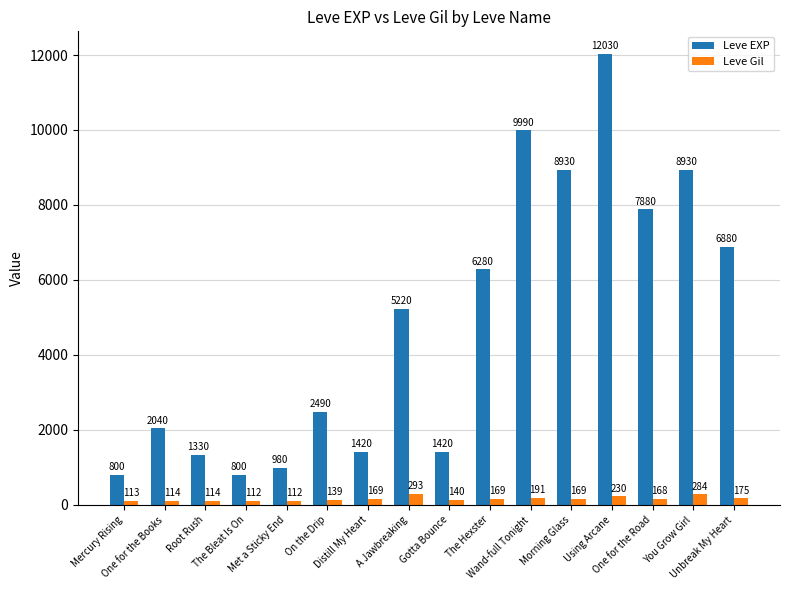

Reading right to left, transcribe all the data shown in this chart.

Leve EXP: Unbreak My Heart=6880	You Grow Girl=8930	One for the Road=7880	Using Arcane=12030	Morning Glass=8930	Wand-full Tonight=9990	The Hexster=6280	Gotta Bounce=1420	A Jawbreaking=5220	Distill My Heart=1420	On the Drip=2490	Met a Sticky End=980	The Bleat Is On=800	Root Rush=1330	One for the Books=2040	Mercury Rising=800
Leve Gil: Unbreak My Heart=175	You Grow Girl=284	One for the Road=168	Using Arcane=230	Morning Glass=169	Wand-full Tonight=191	The Hexster=169	Gotta Bounce=140	A Jawbreaking=293	Distill My Heart=169	On the Drip=139	Met a Sticky End=112	The Bleat Is On=112	Root Rush=114	One for the Books=114	Mercury Rising=113